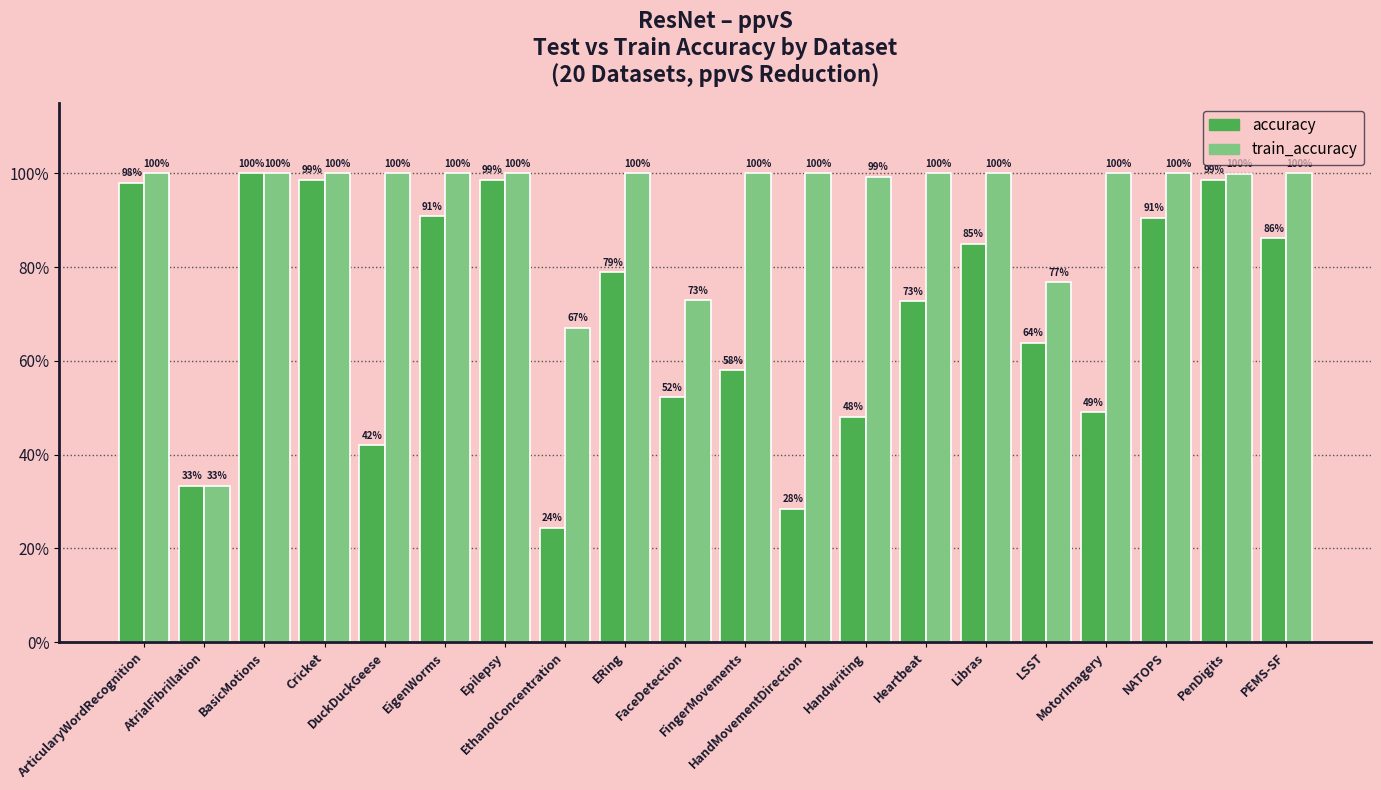

What is the difference between the maximum and minimum values in the accuracy series?

0.8